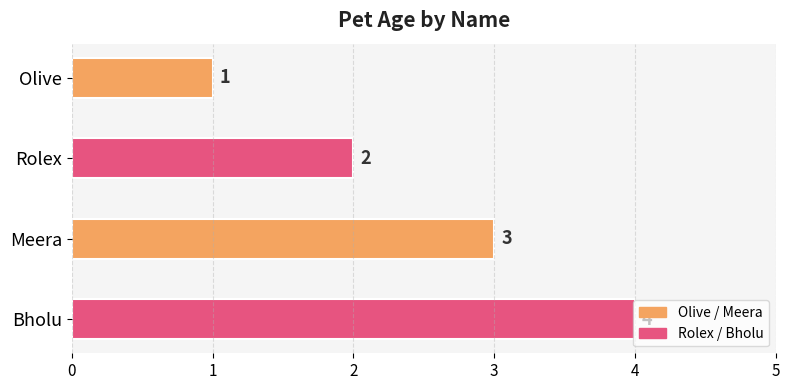

Where is the data nearest to the value 2?

Rolex